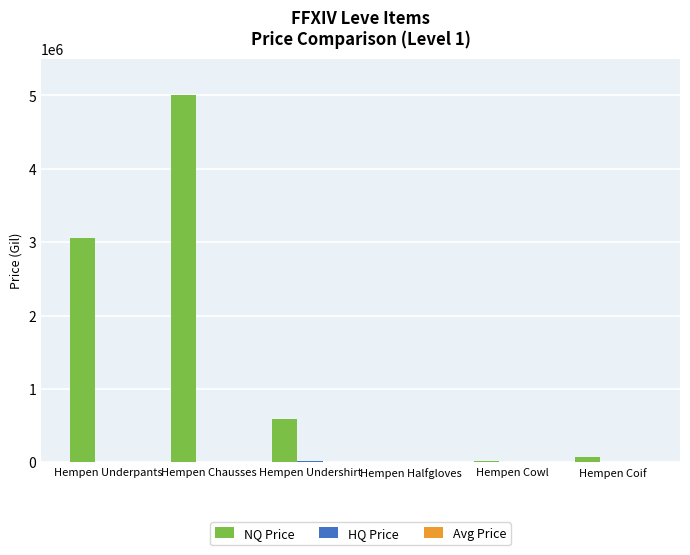

Which series changed the most between Hempen Underpants and Hempen Undershirt?

NQ Price